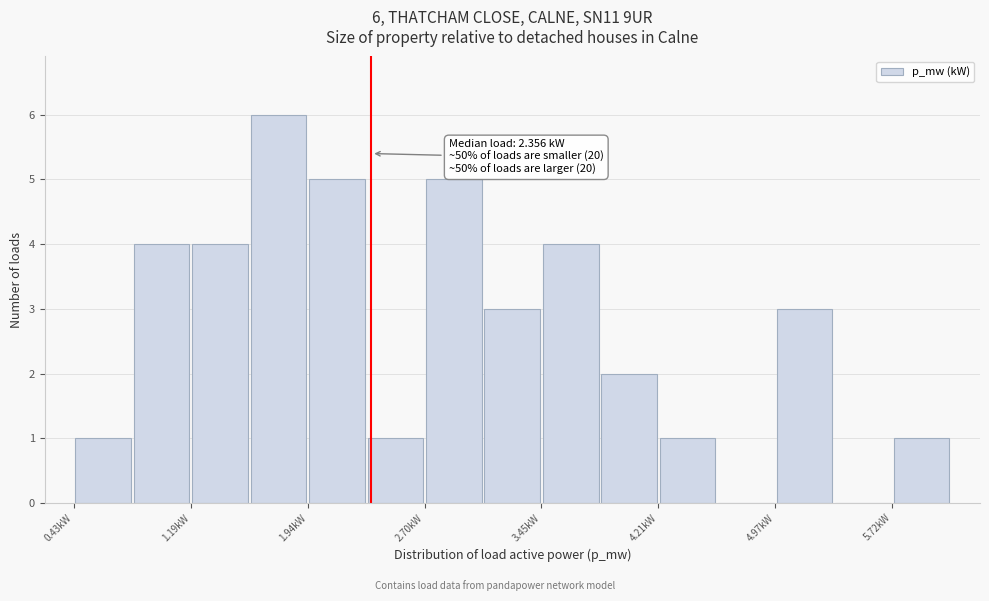

Read against the x-axis, roughly where is the centre of the tallest bar?

1.8